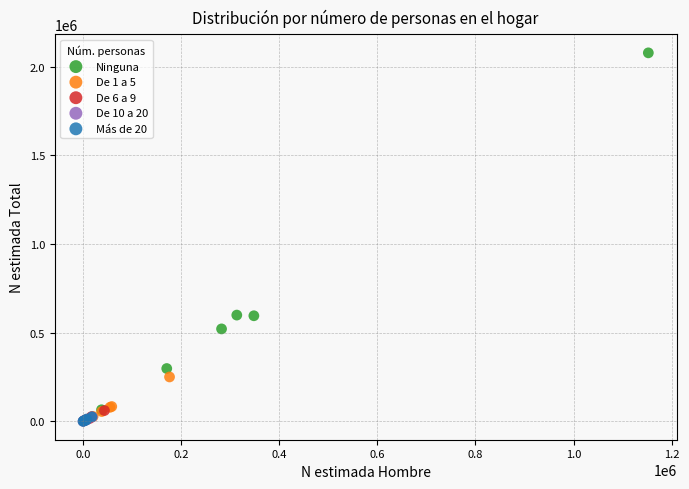

Which series reaches the maximum Y coordinate?

Ninguna